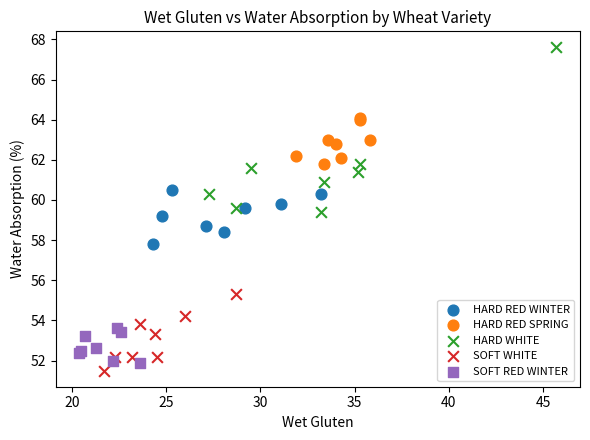

What are all the series names shown in the legend?

HARD RED WINTER, HARD RED SPRING, HARD WHITE, SOFT WHITE, SOFT RED WINTER